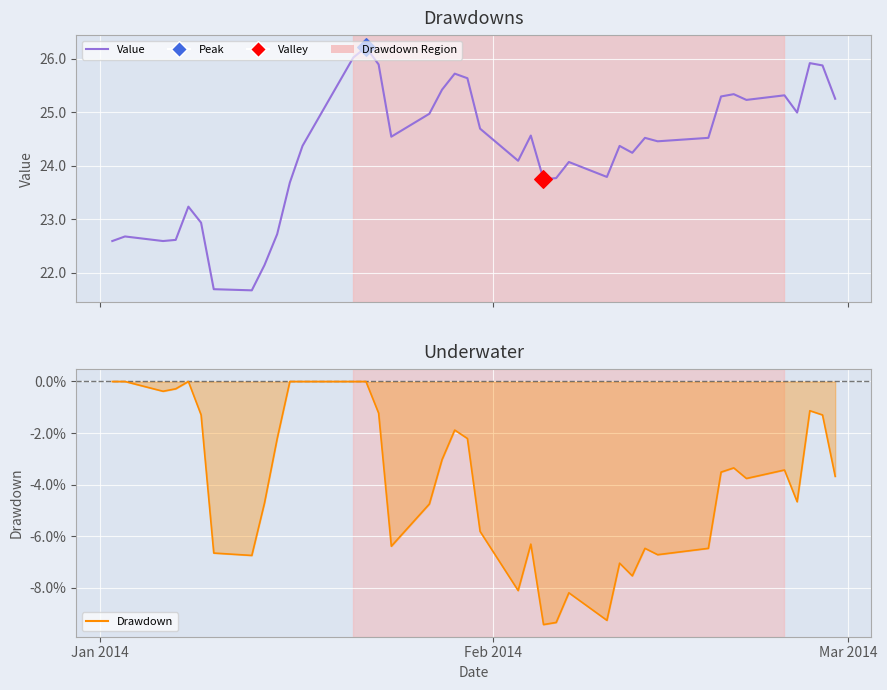

Which series reaches the maximum Y coordinate?

Value